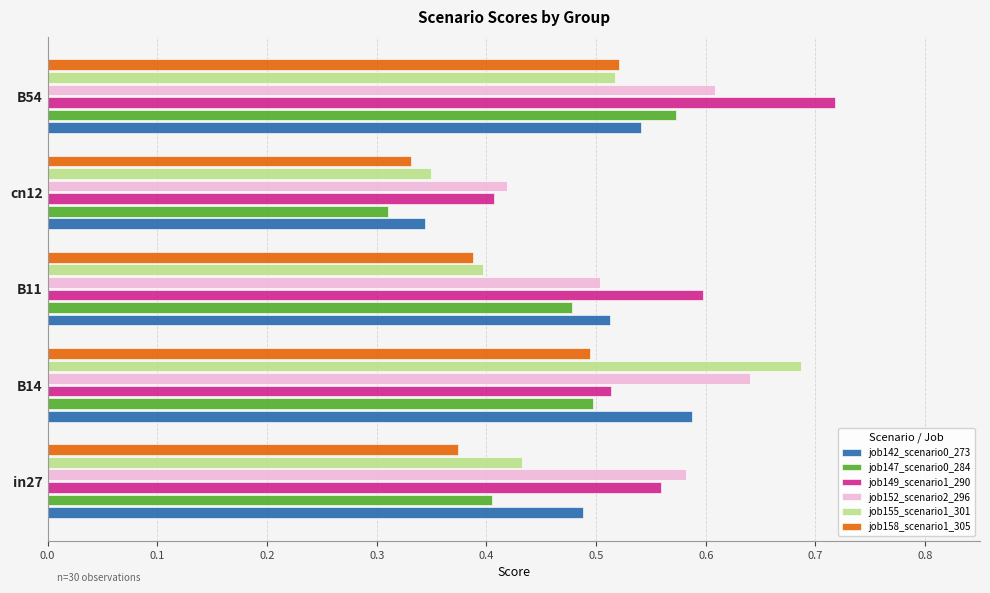

Where is job147_scenario0_284 nearest to the value 0?

cn12